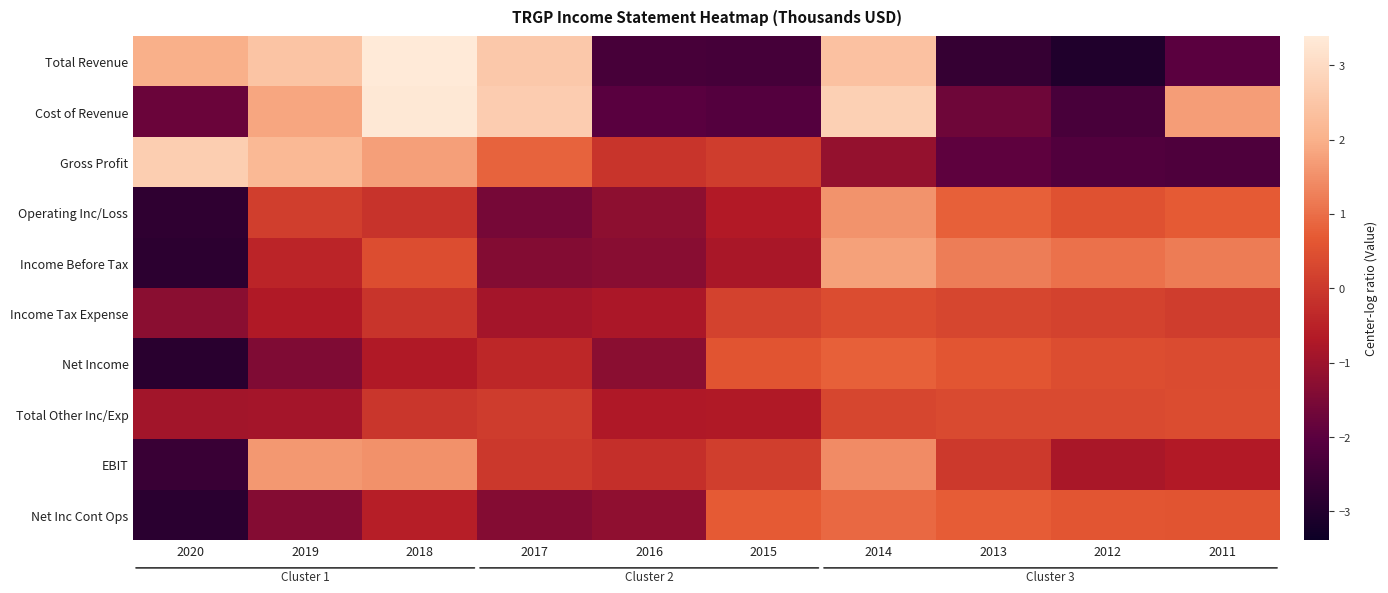

Rank the series by their maximum value, from highest to lowest.

Total Revenue, Cost of Revenue, Gross Profit, Income Before Tax, EBIT, Operating Inc/Loss, Net Inc Cont Ops, Net Income, Total Other Inc/Exp, Income Tax Expense